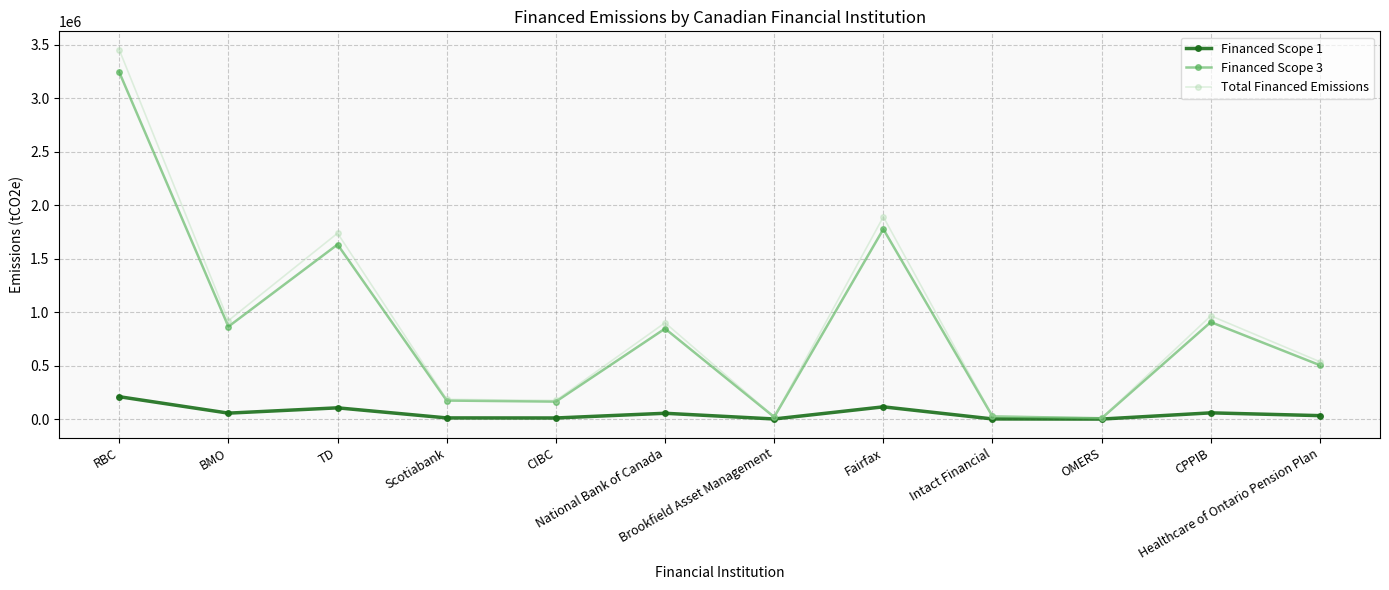

Which series has the largest total across all categories?

Total Financed Emissions